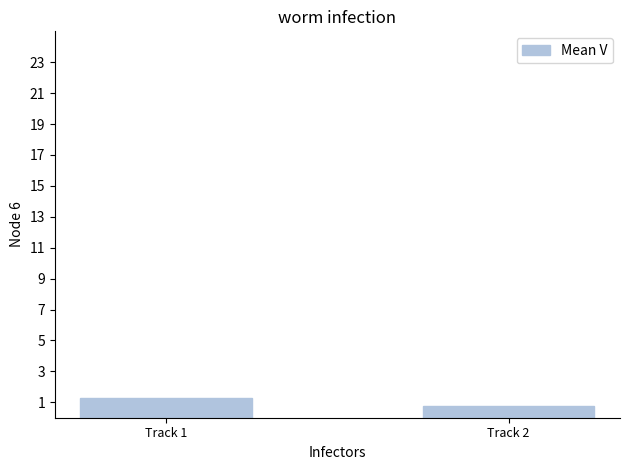

What is the smallest value displayed?

0.8